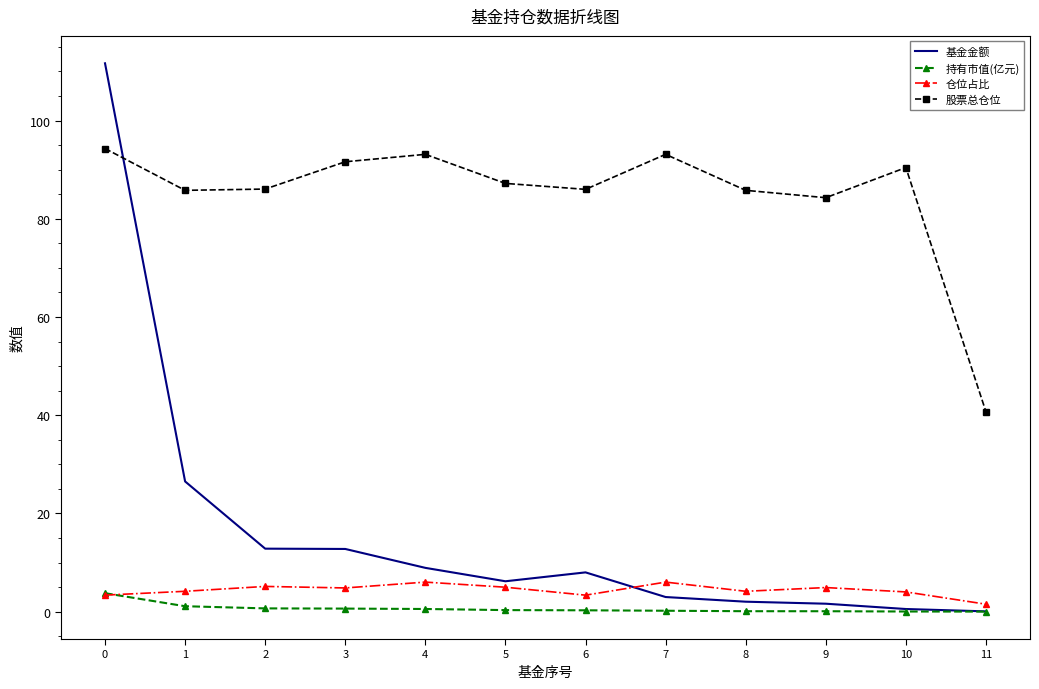

Is it true that 持有市值(亿元) equals 0.0 at 11?

True